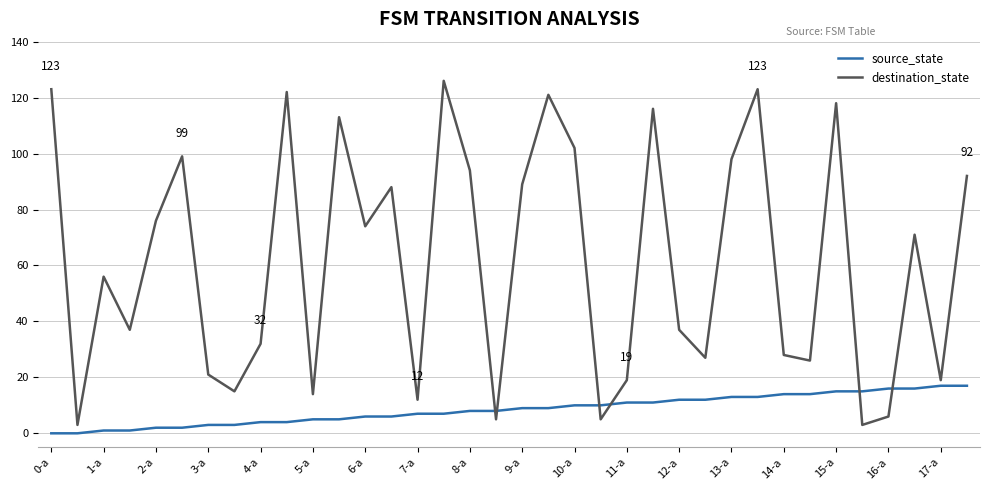

Which series has the largest total across all categories?

destination_state